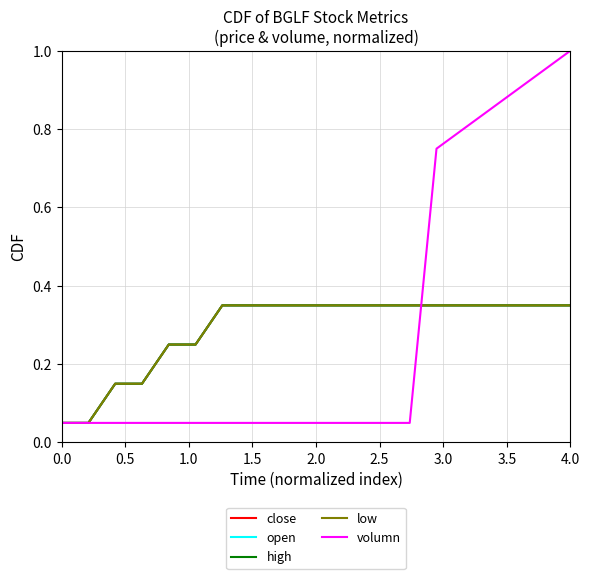

How many series are shown in this chart?

5